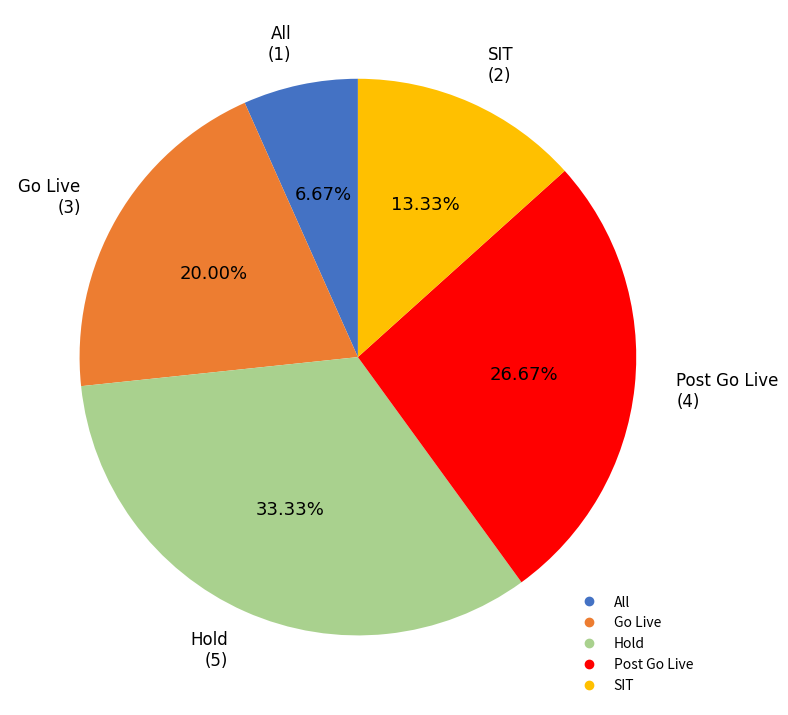

True or false: Post Go Live accounts for 39% of the total.

False